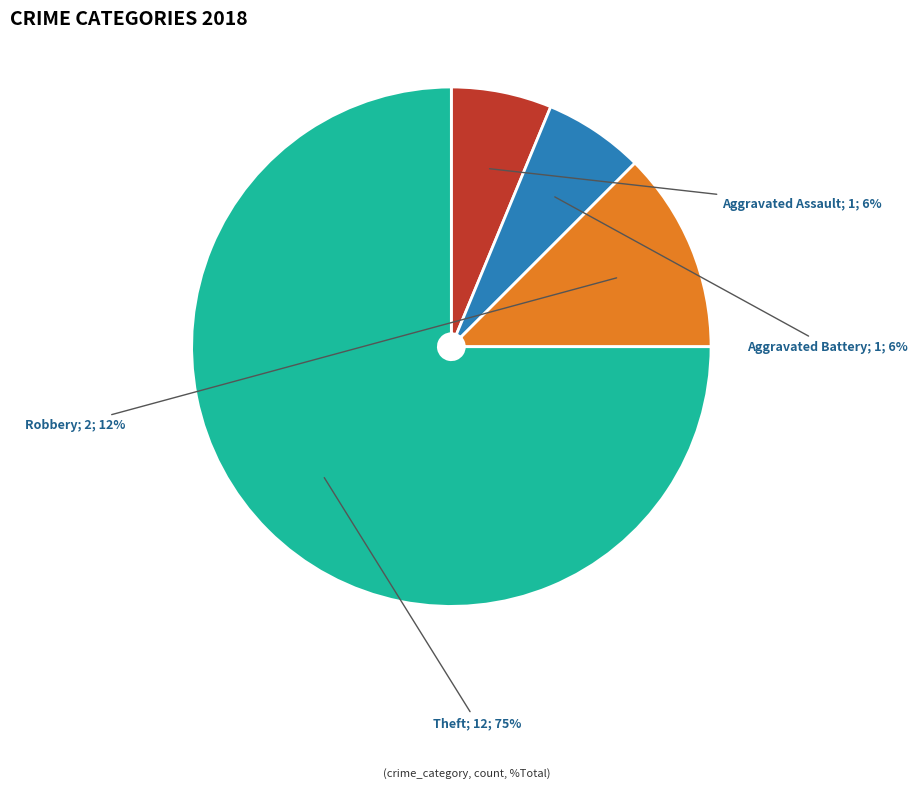

Count the number of slices in the pie.

4